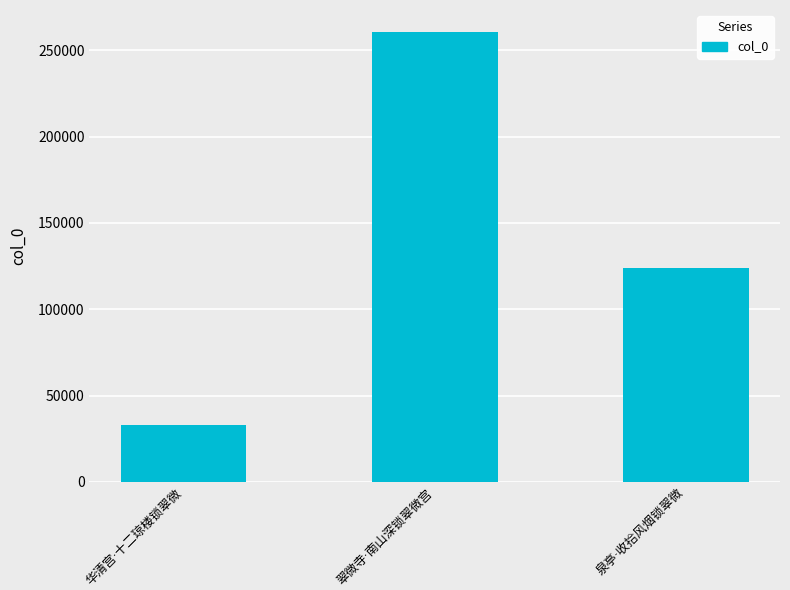

What is the minimum value shown in the chart?

32995